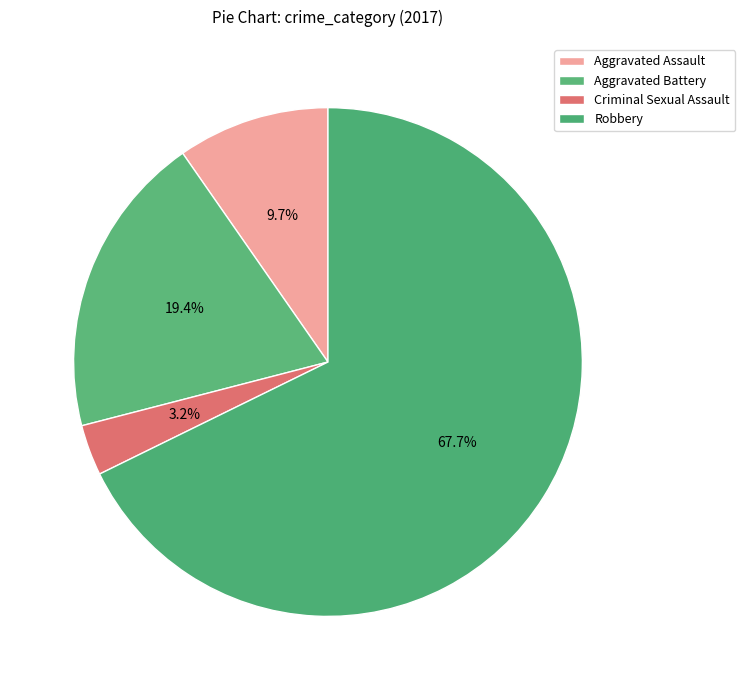

To the nearest percent, what is the average slice percentage?

25%